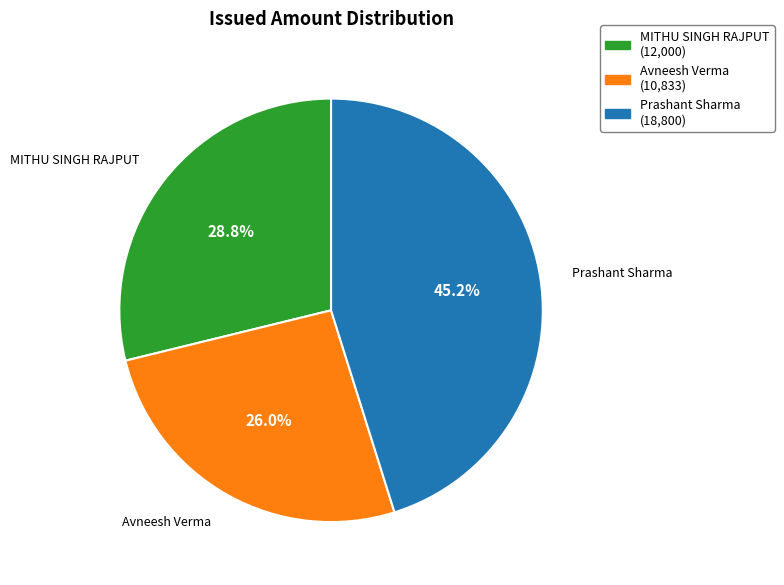

To the nearest percent, what is the average slice percentage?

33%